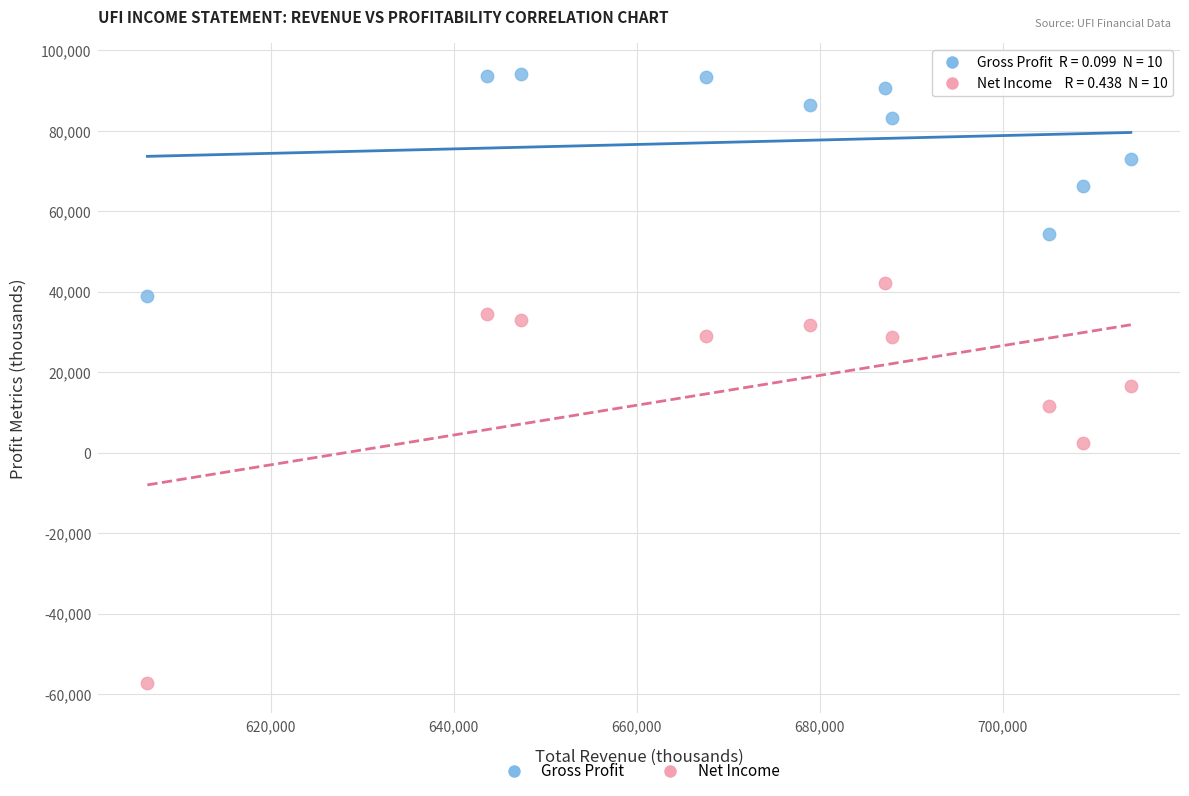

Which series has the widest spread of Y values?

Net Income